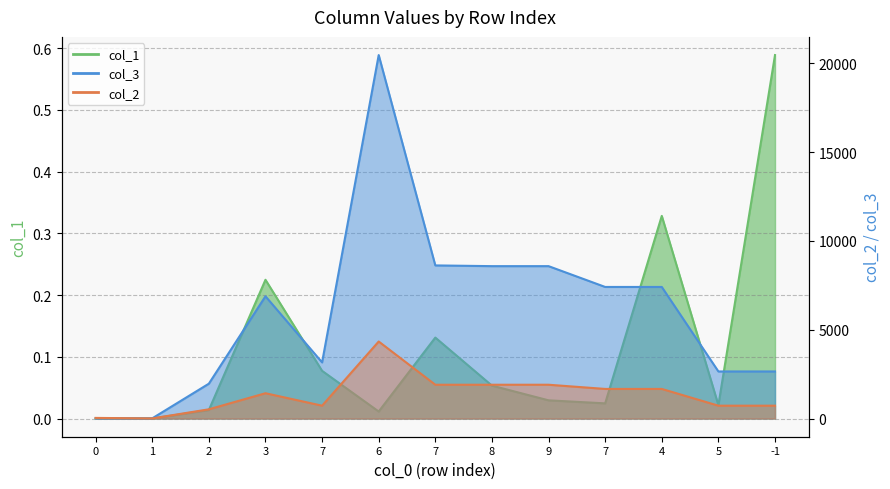

Is the value of col_2 at 8 greater than the value of col_3 at 2?

No